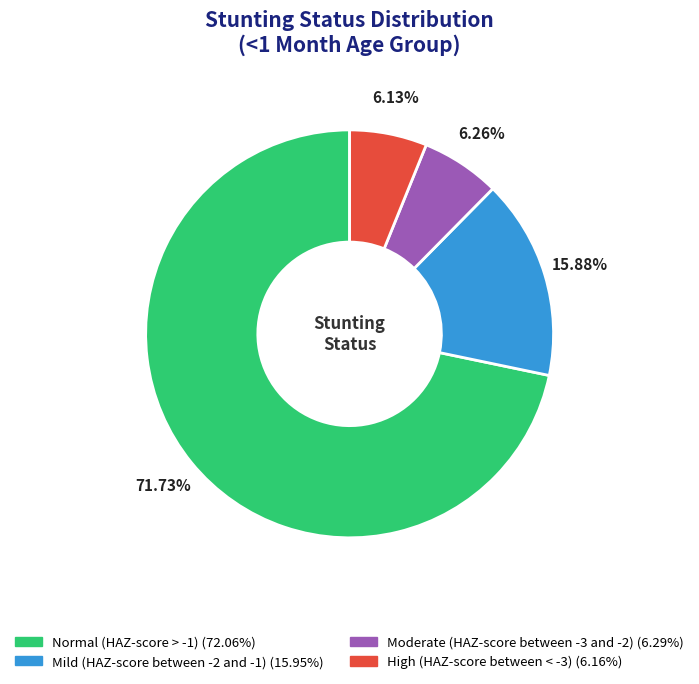

The Normal (HAZ-score > -1) slice represents 72% of the pie. True or false?

True